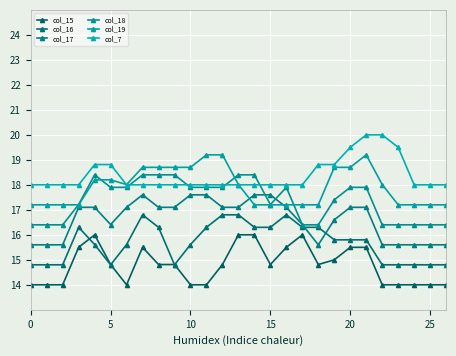

How many interior local peaks does the col_17 series have?

1